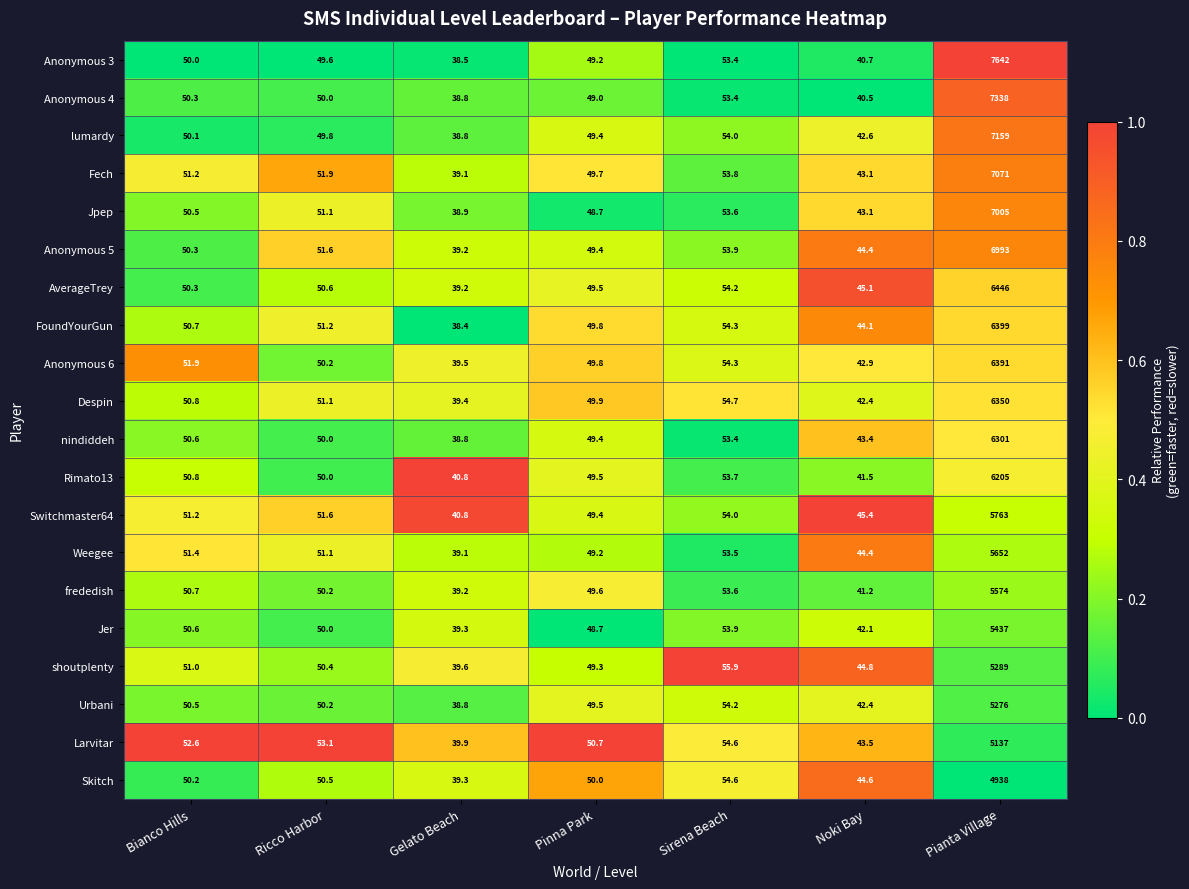

Which category has the lowest value across all series?

Gelato Beach